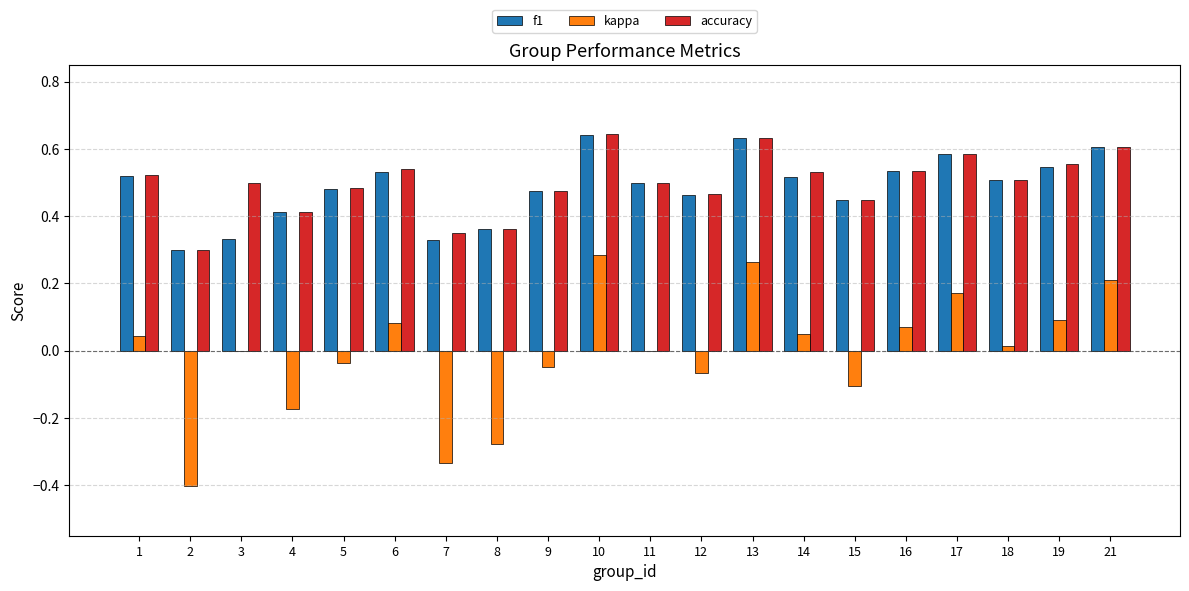

The value of f1 at 8 is 0.6. True or false?

False